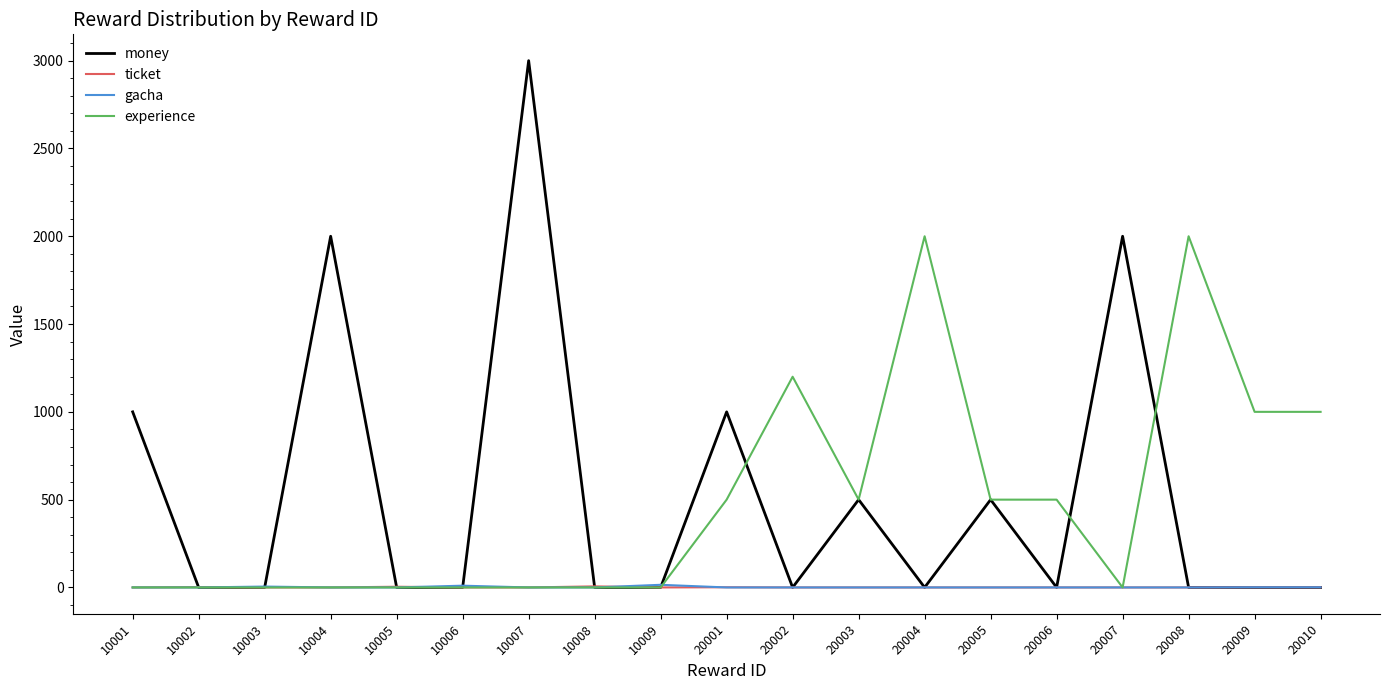

Which series ends up on top after the final intersection of experience and money?

experience